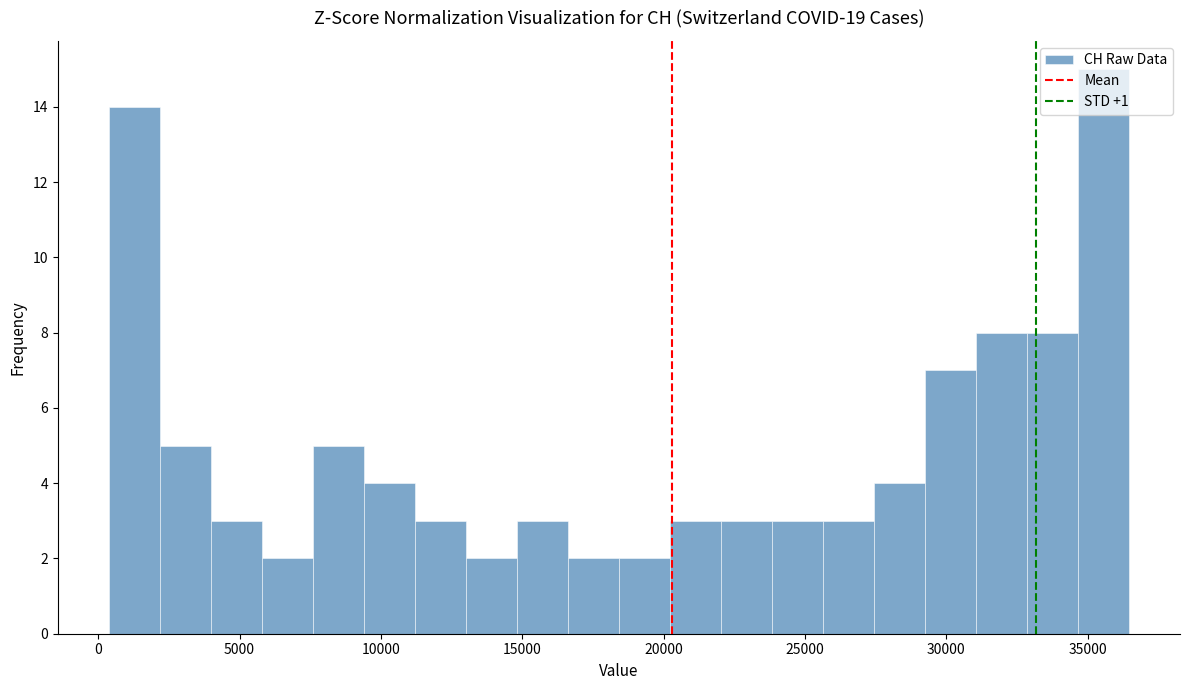

Read against the x-axis, roughly where is the centre of the tallest bar?

35500